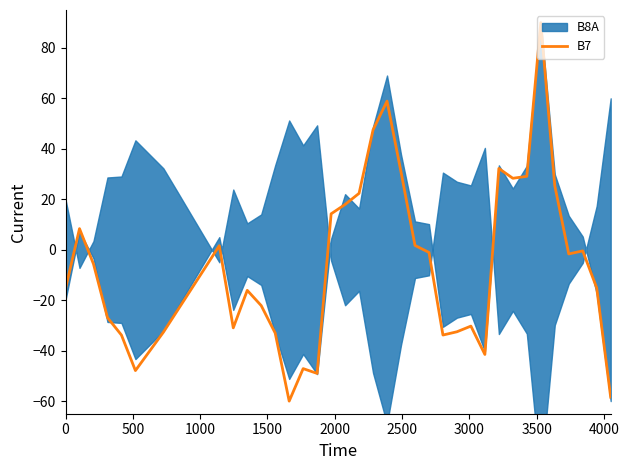

What is the maximum value for B7?

90.0